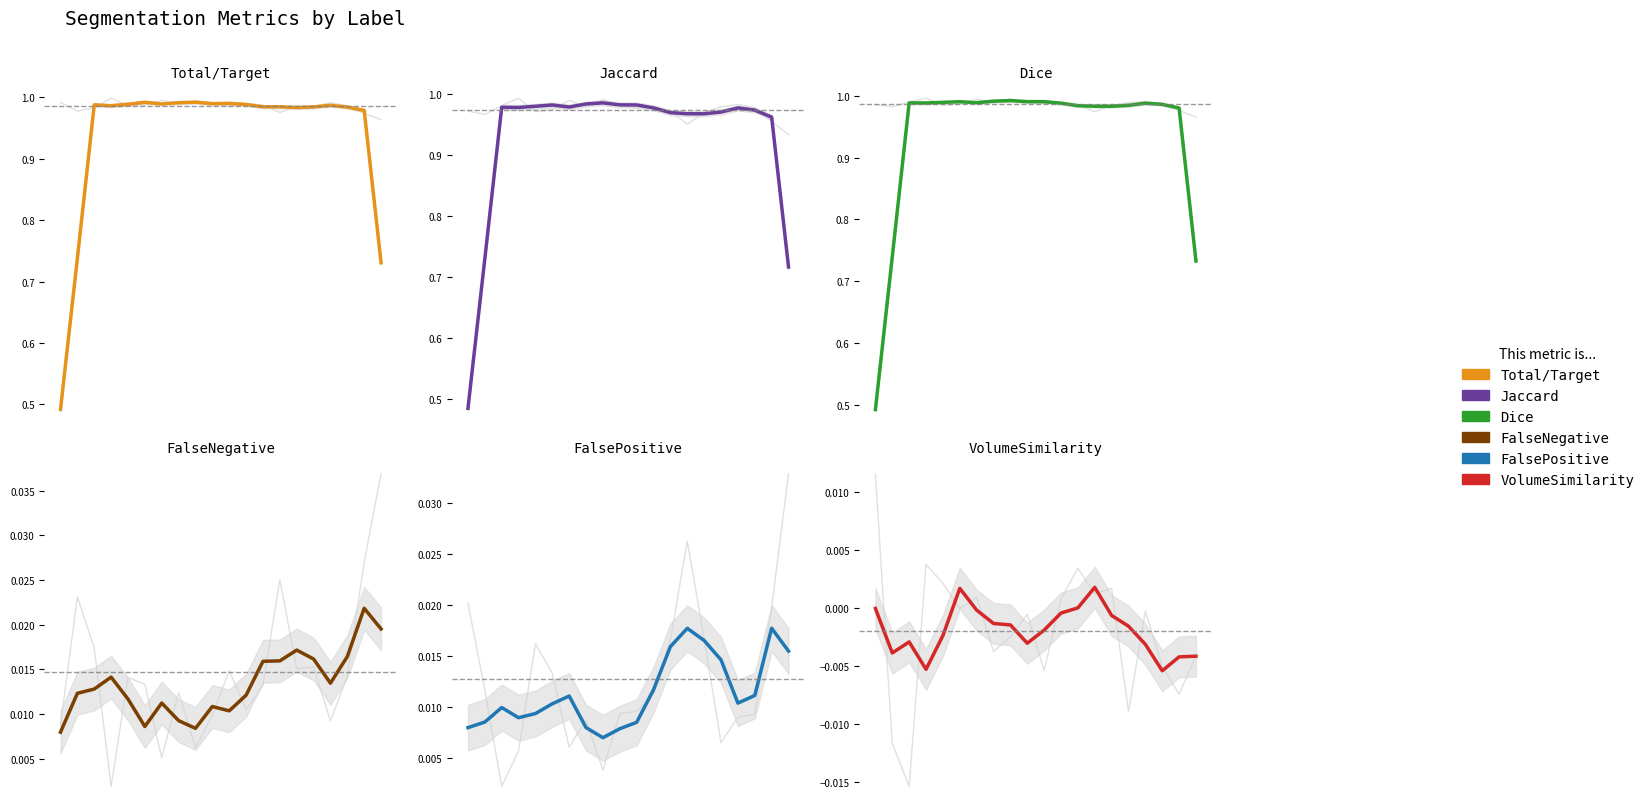

True or false: FalseNegative has a value of 0.0 at 11.

False